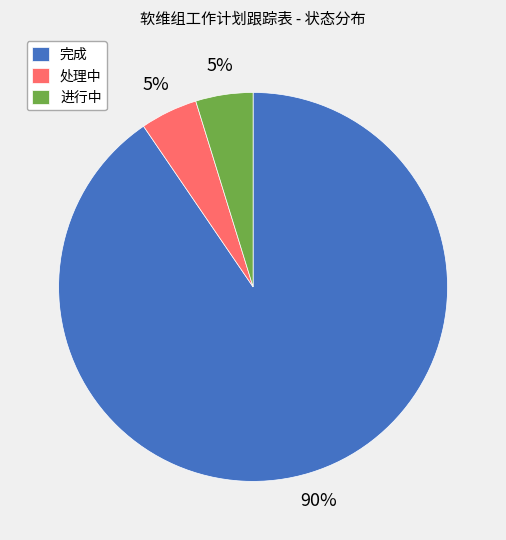

Count the number of slices in the pie.

3